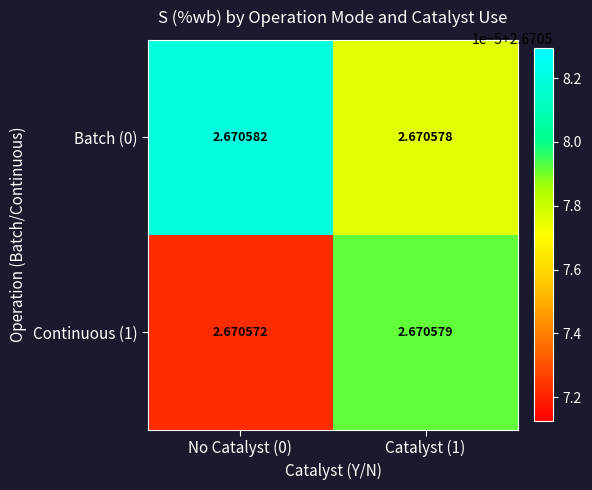

How many categories are shown in the chart?

2